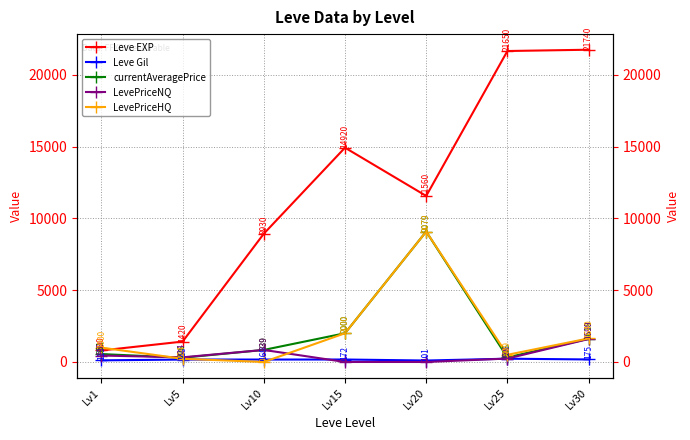

What is the value of the Leve Gil point at the 6th from the left?

229.0